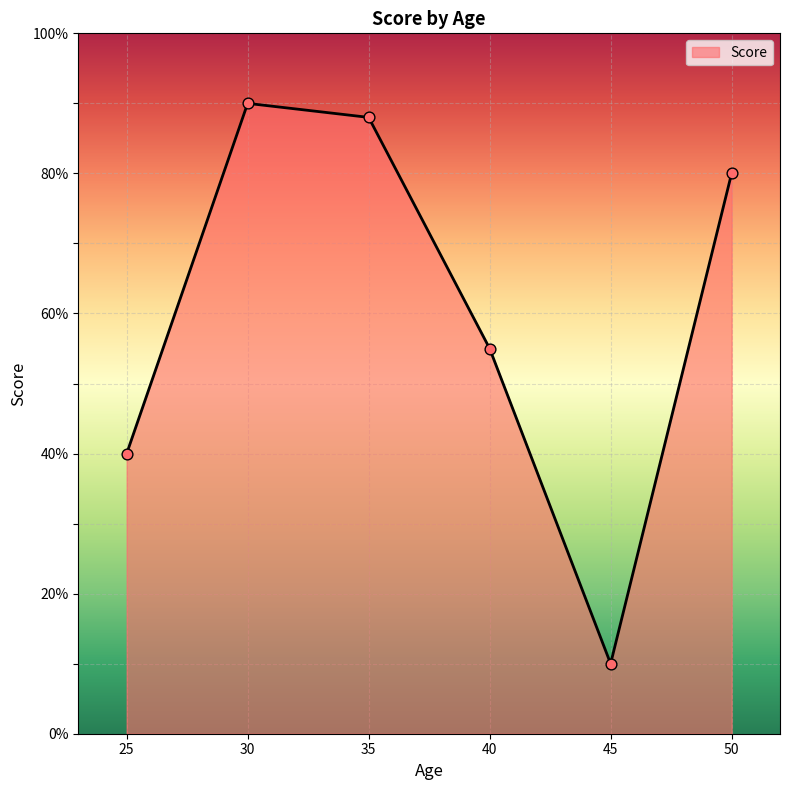

What is the change in value from 35 to 45?

-78